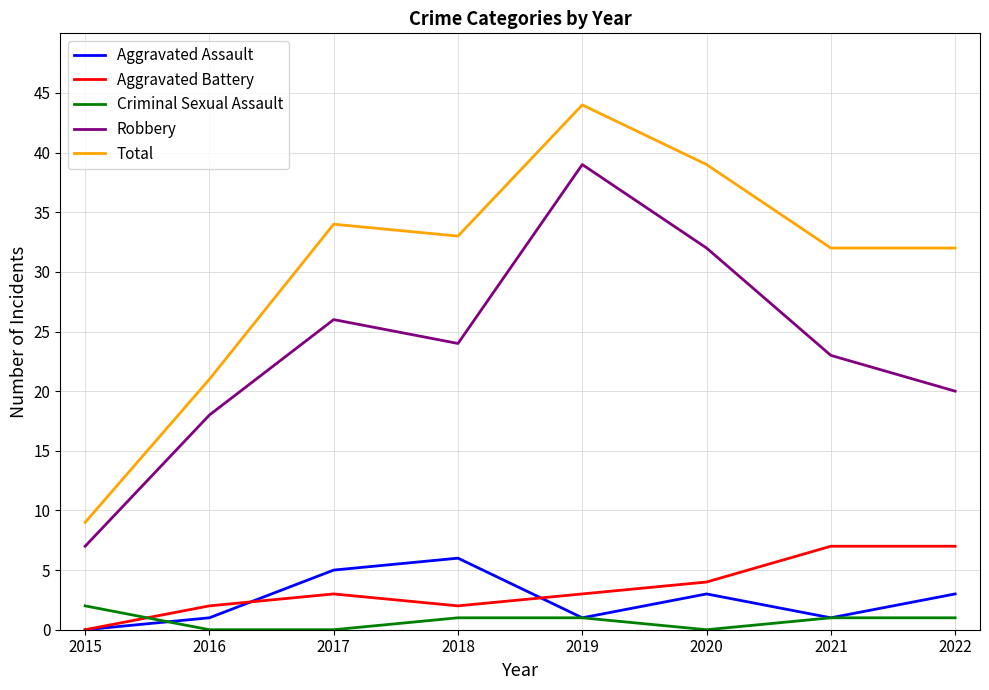

At which label does Criminal Sexual Assault reach its peak?

2015